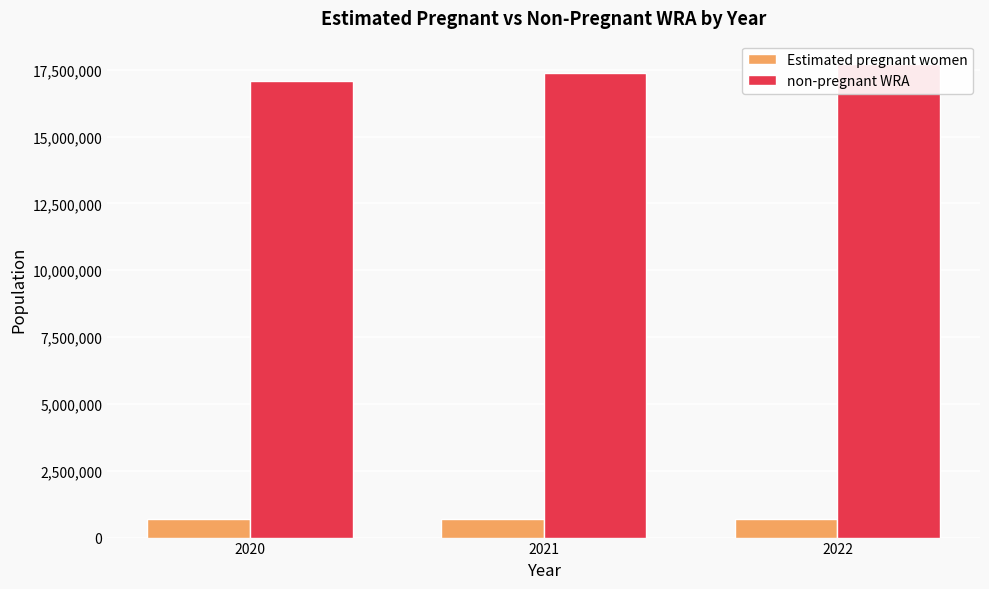

How many values in the non-pregnant WRA series are below 17384979?

1